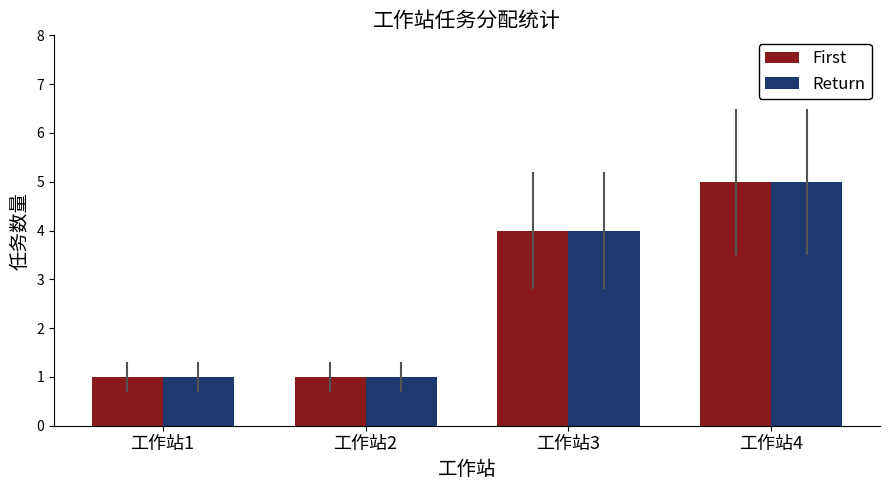

At which label is Return closest to 3?

工作站3